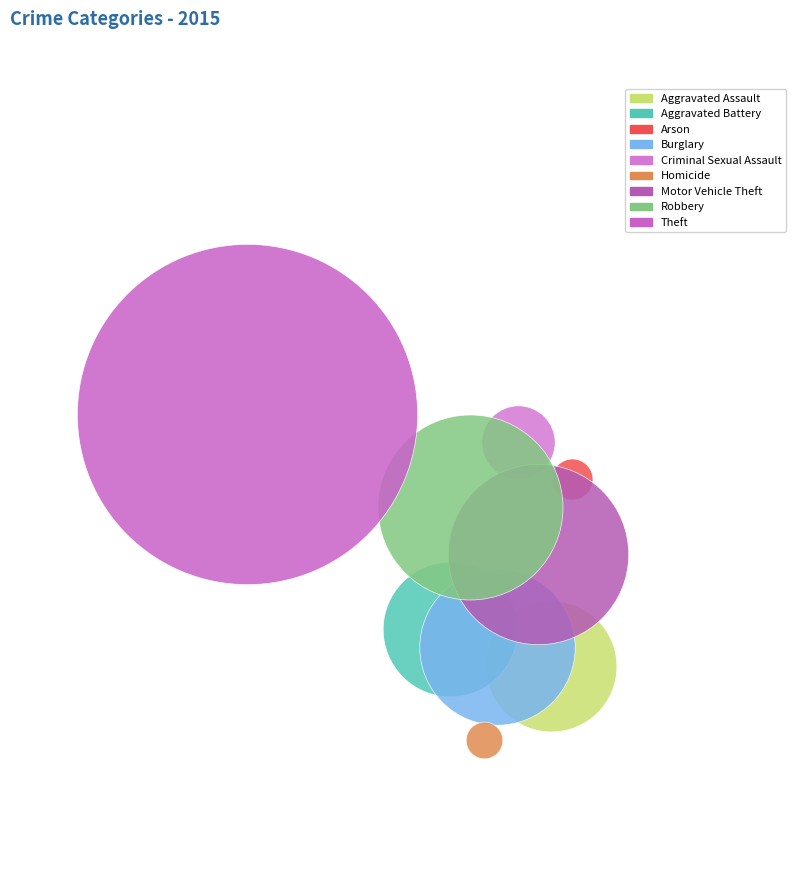

What are all the series names shown in the legend?

Aggravated Assault, Aggravated Battery, Arson, Burglary, Criminal Sexual Assault, Homicide, Motor Vehicle Theft, Robbery, Theft